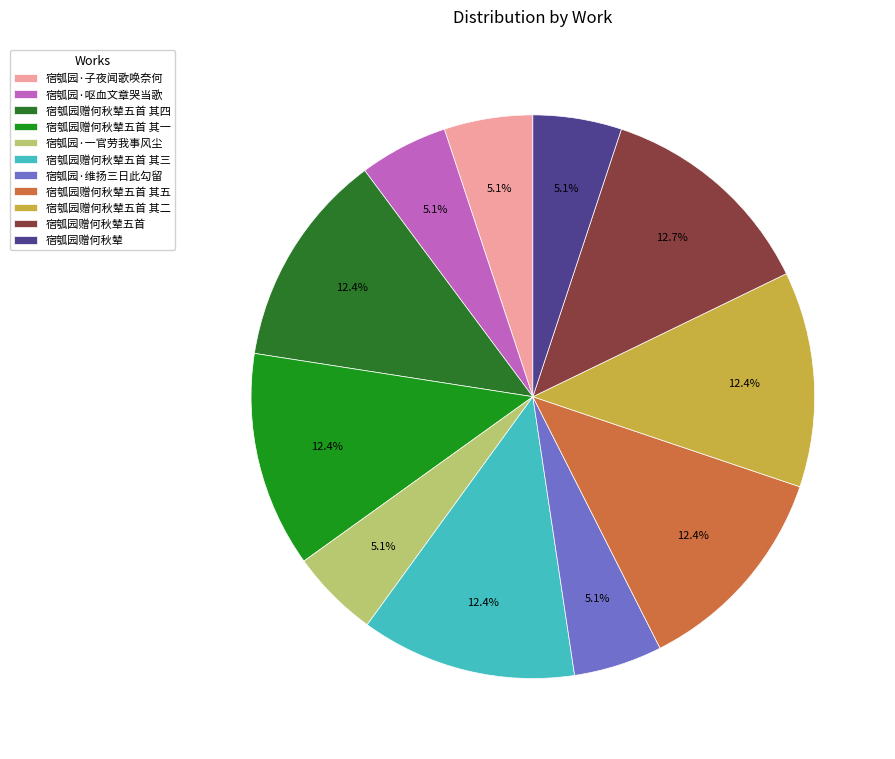

Is 宿瓠园赠何秋辇五首 其四 the majority of the pie?

No